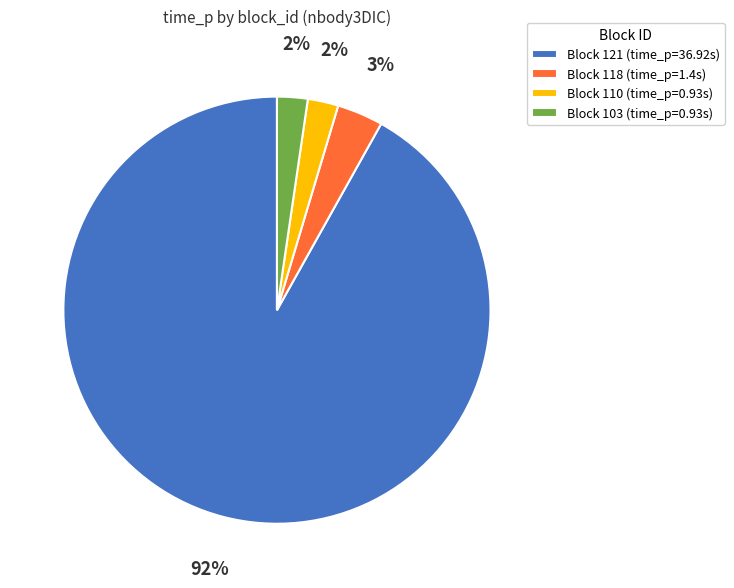

Does any single category account for the majority?

Yes